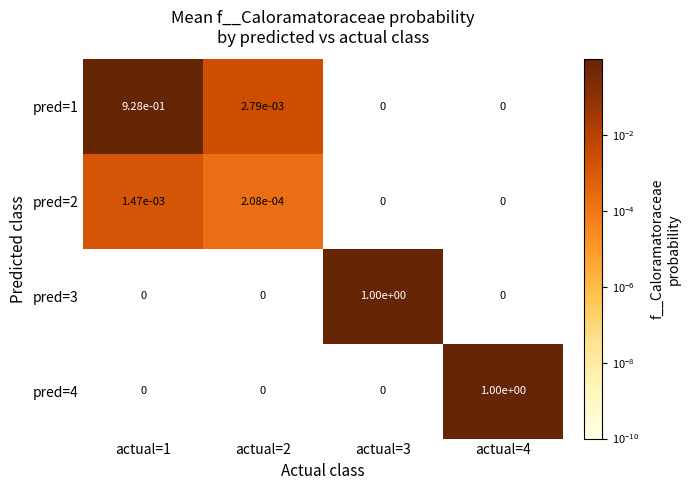

Is it true that pred=4 equals 0.5 at actual=2?

False